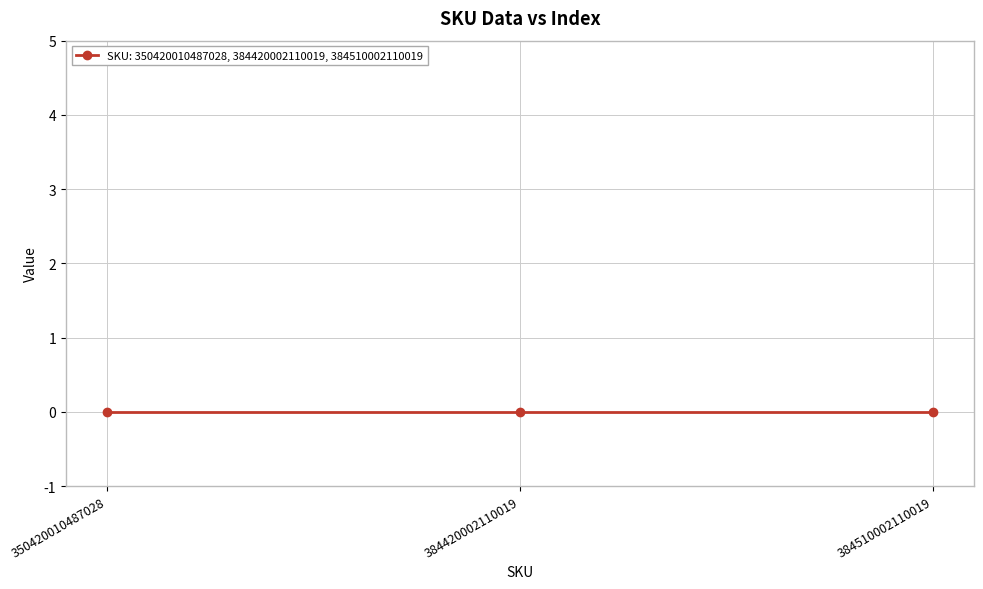

At which label does the data first exceed 384420002110019?

384510002110019